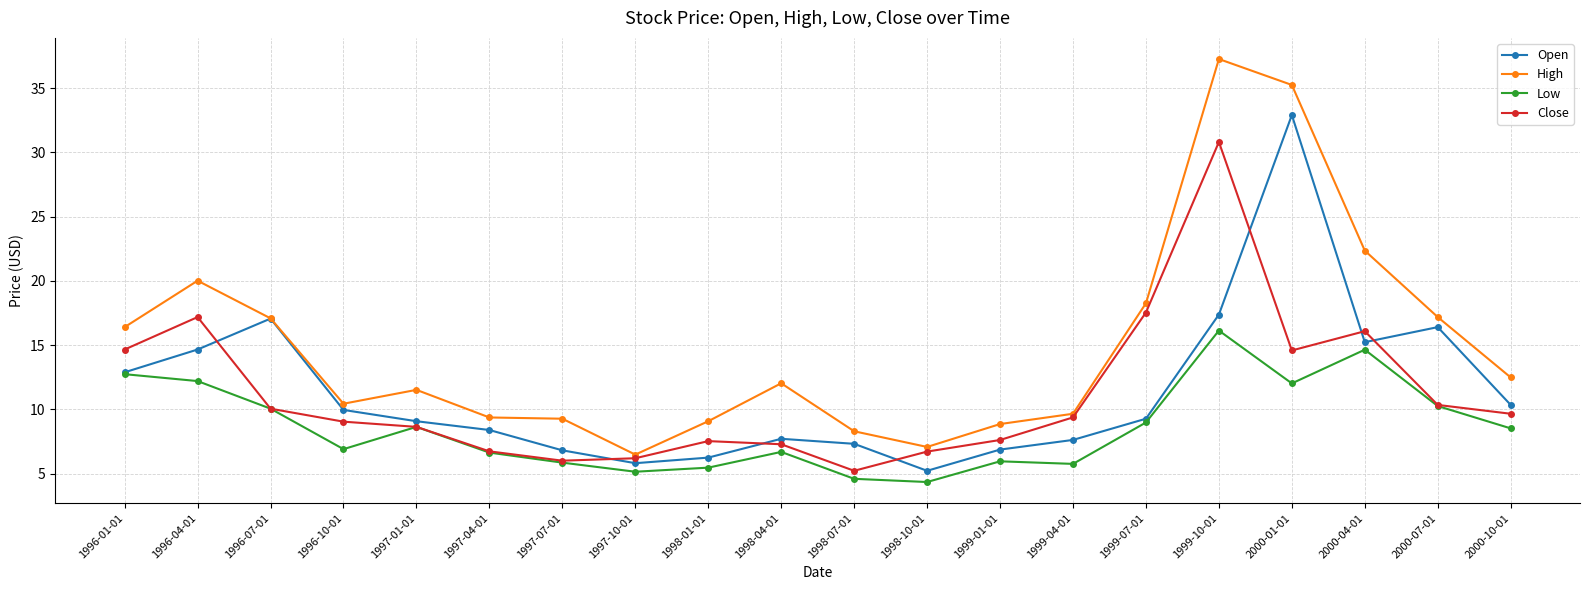

What is the minimum value shown in the chart?

4.3